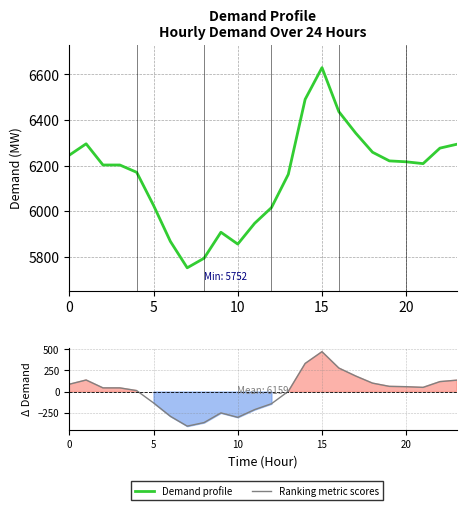

Reading left to right, what are all the values shown in this chart?

Demand profile: 6246.0	6296.0	6203.0	6203.0	6171.0	6026.0	5868.0	5752.0	5794.0	5908.0	5856.0	5947.0	6016.0	6162.0	6491.0	6630.0	6437.0	6343.0	6259.0	6221.0	6217.0	6209.0	6277.0	6294.0
Ranking metric scores: 86.6	136.6	43.6	43.6	11.6	-133.4	-291.4	-407.4	-365.4	-251.4	-303.4	-212.4	-143.4	2.6	331.6	470.6	277.6	183.6	99.6	61.6	57.6	49.6	117.6	134.6